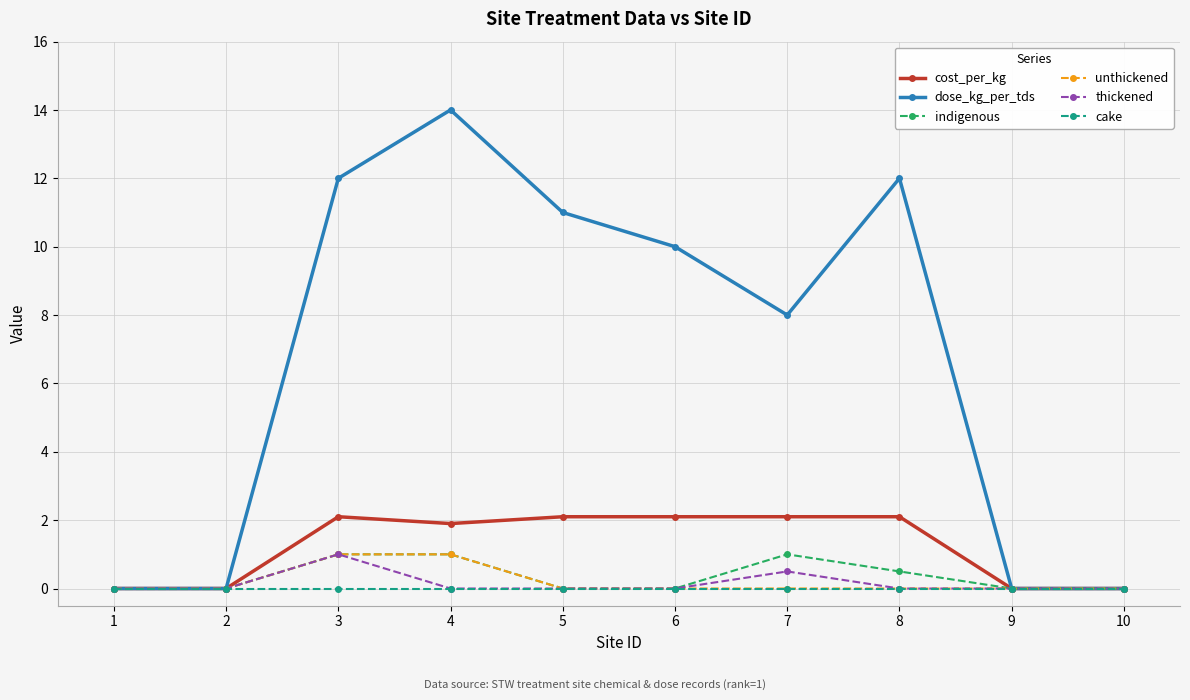

What is the difference between the second highest and minimum values in the cost_per_kg series?

2.1